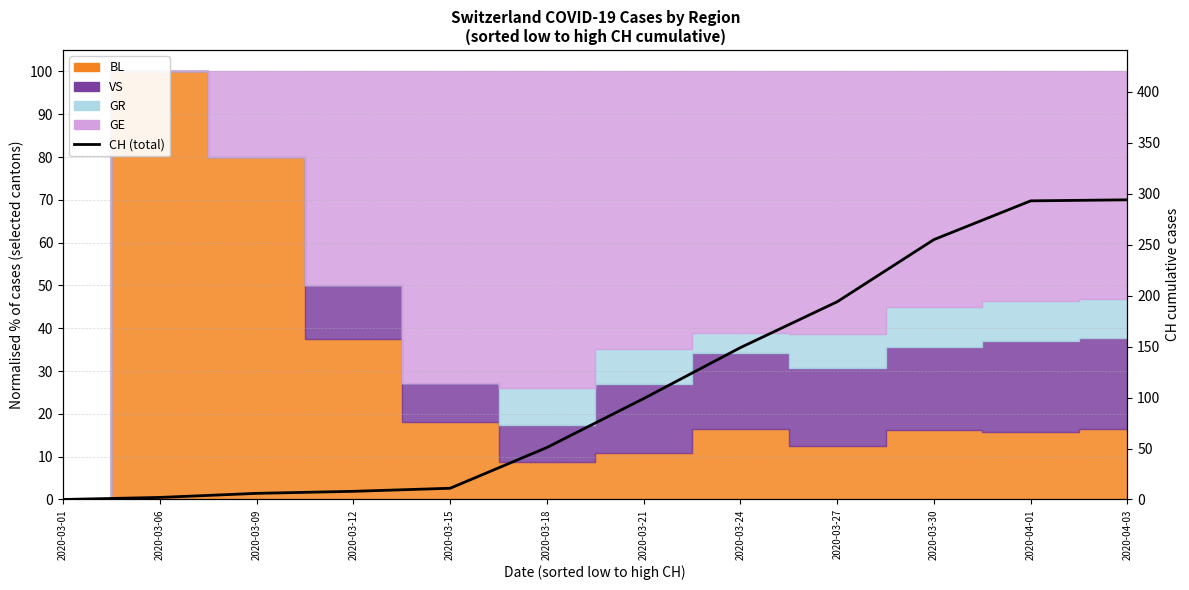

Between 2020-04-03 and 2020-03-30, which is larger?

2020-04-03